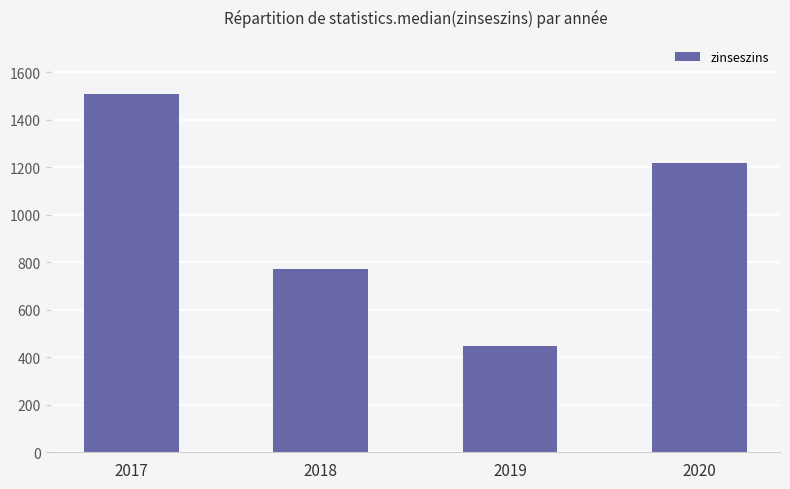

Is it true that the value at 2019 is 448.4?

True